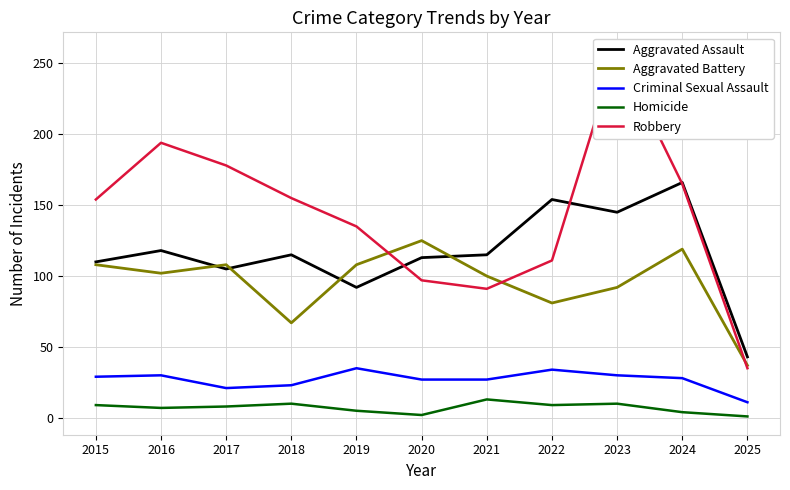

What is the approximate value of Aggravated Assault at 2019, to the nearest 50?

100